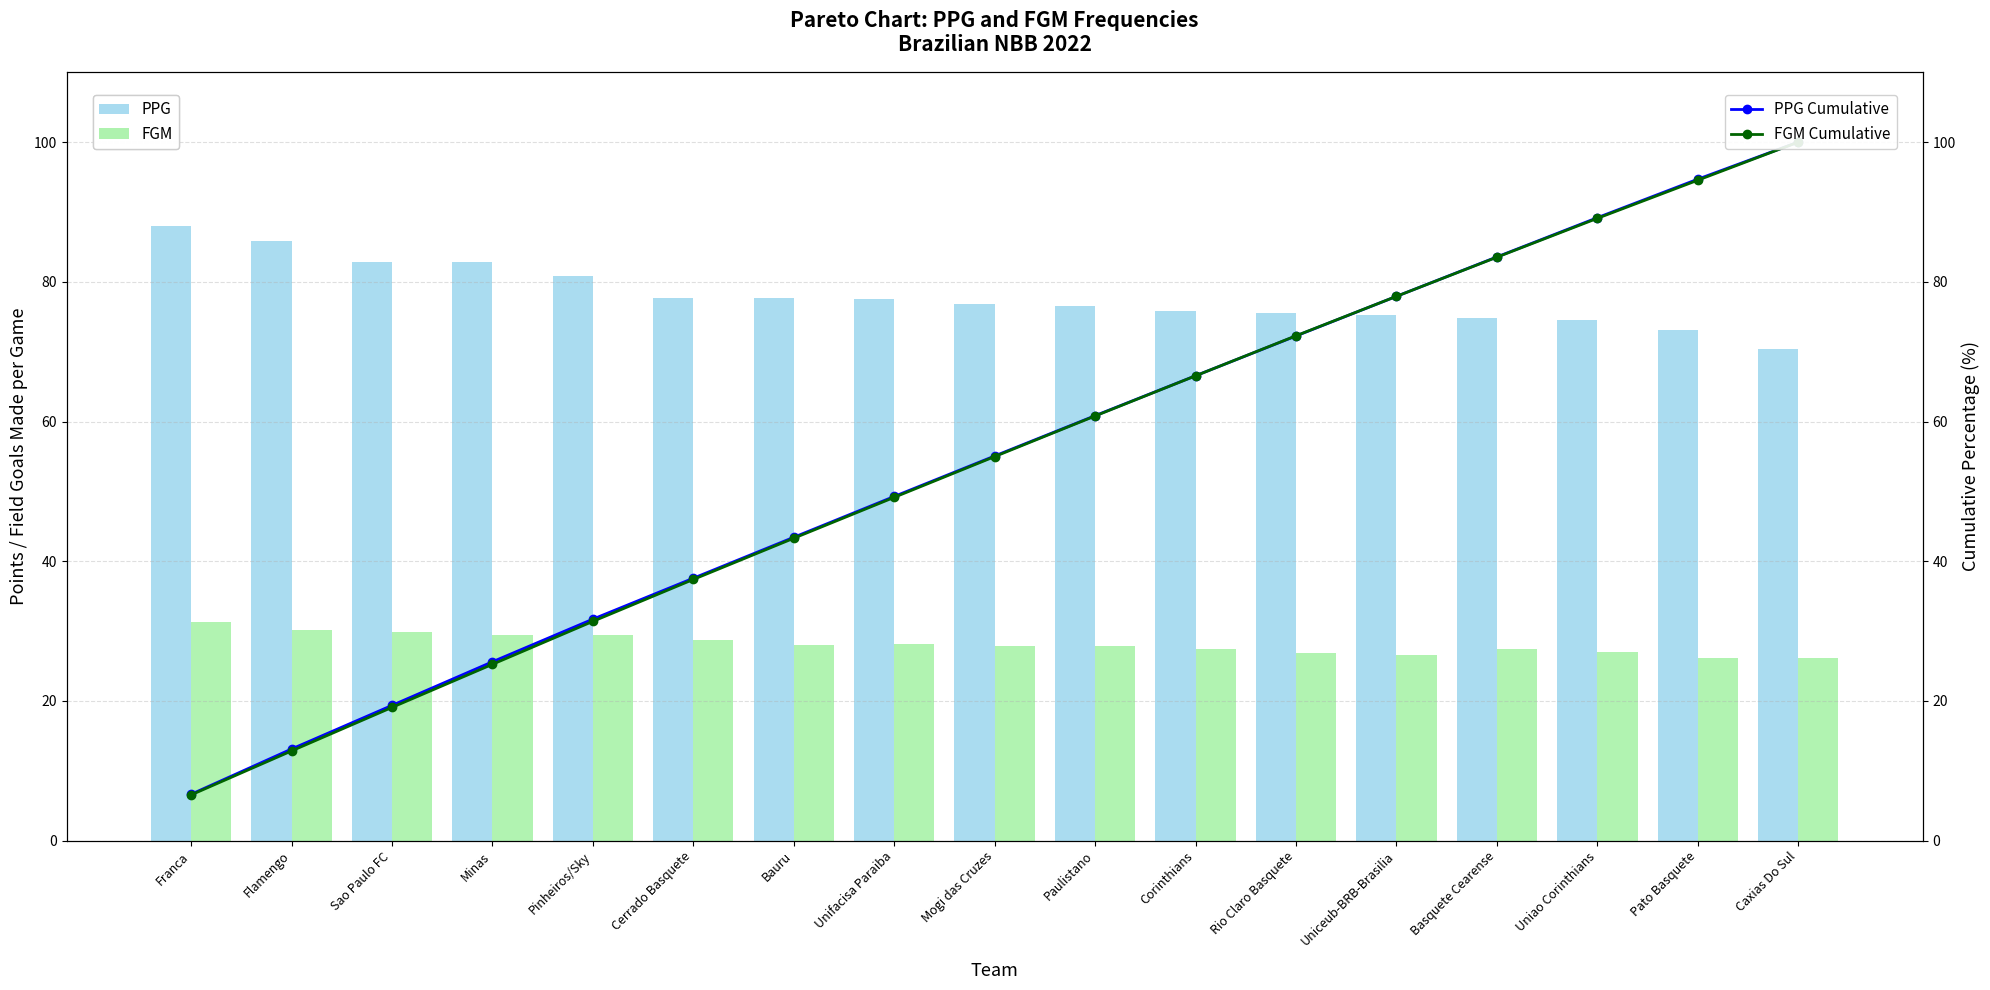

The FGM Cumulative series shows 41.7 at Paulistano. True or false?

False